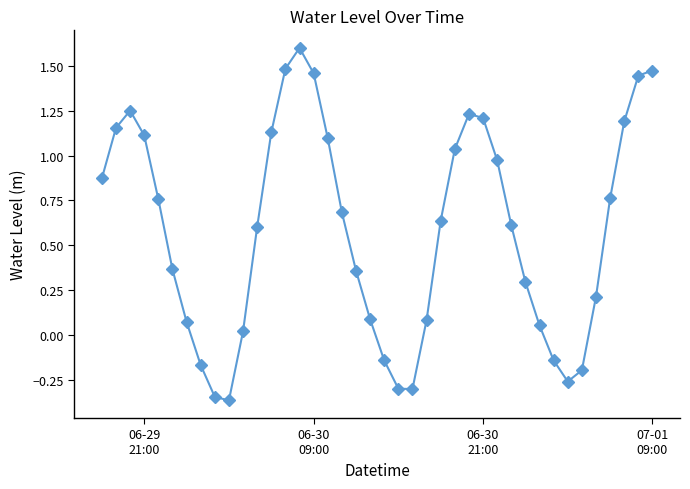

What is the greatest value displayed?

1.6